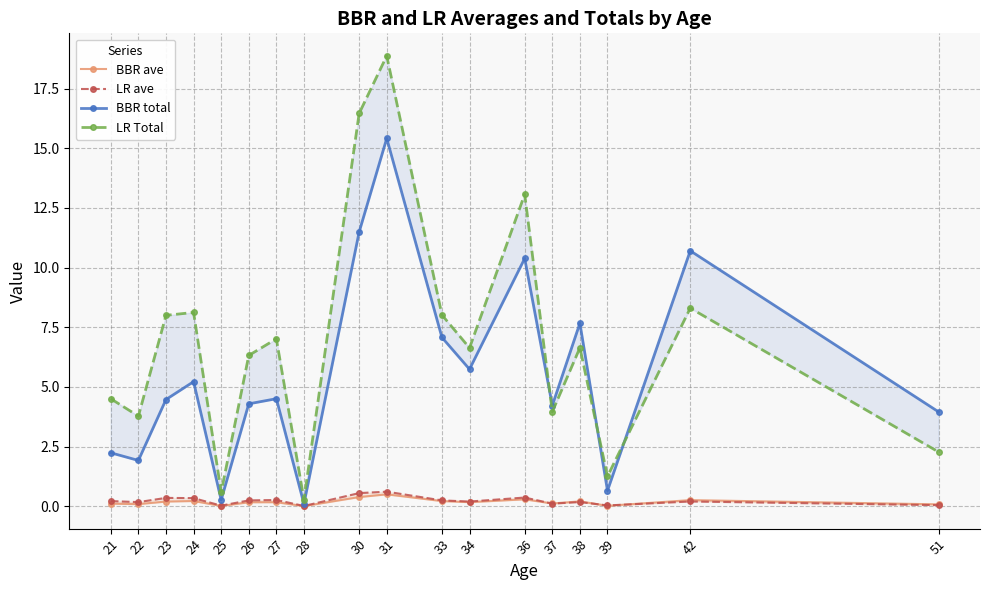

Which series has the largest total across all categories?

LR Total